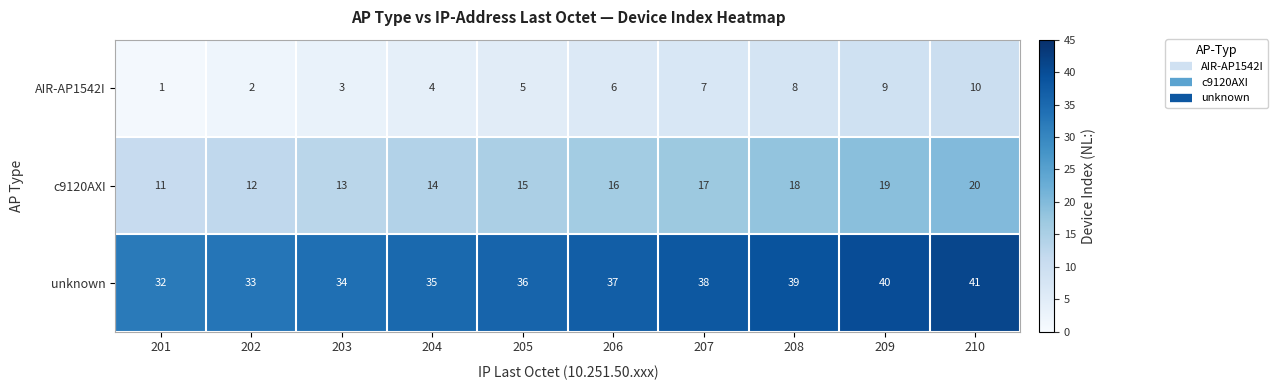

Is it true that AIR-AP1542I equals 3 at 202?

False